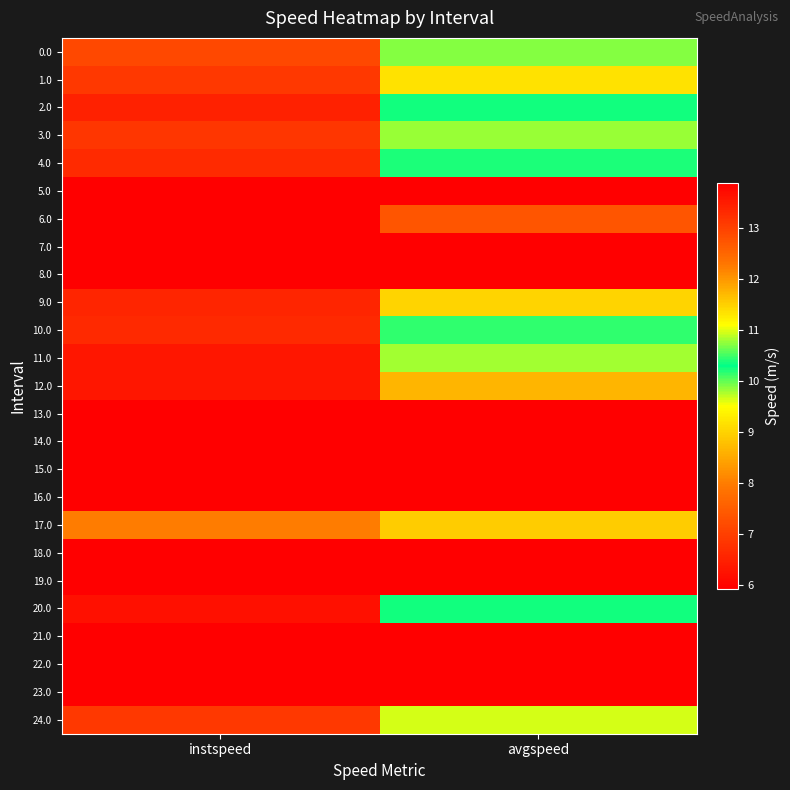

What is the total value across all series at instspeed?

253.7